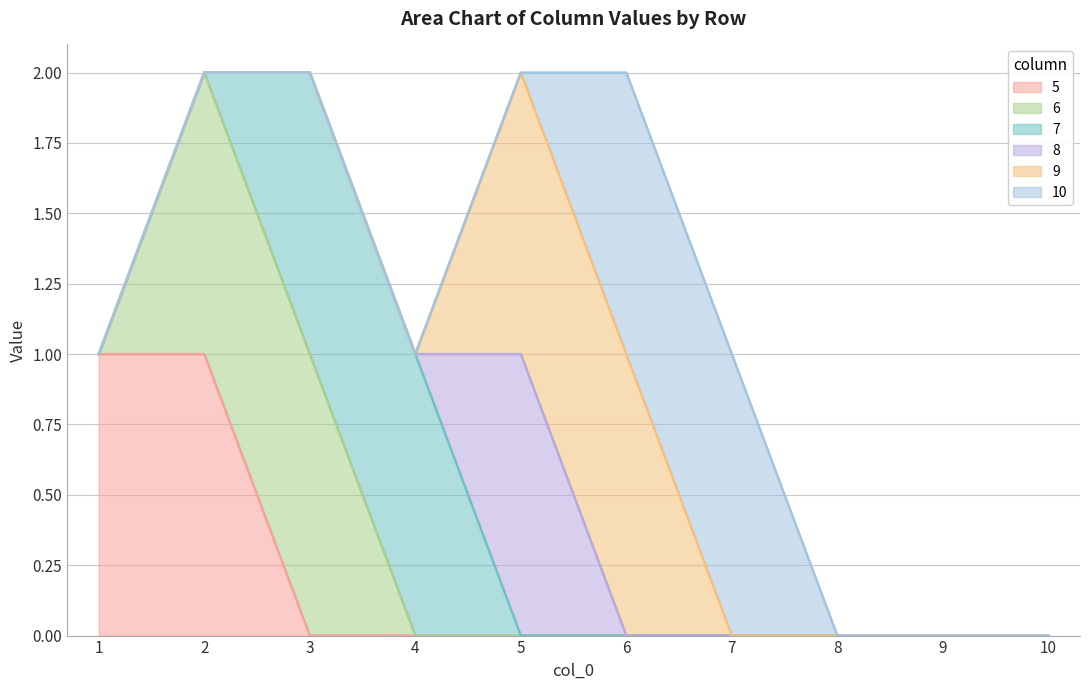

Reading left to right, what are all the values shown in this chart?

5: 1=1	2=1	3=0	4=0	5=0	6=0	7=0	8=0	9=0	10=0
6: 1=0	2=1	3=1	4=0	5=0	6=0	7=0	8=0	9=0	10=0
7: 1=0	2=0	3=1	4=1	5=0	6=0	7=0	8=0	9=0	10=0
8: 1=0	2=0	3=0	4=0	5=1	6=0	7=0	8=0	9=0	10=0
9: 1=0	2=0	3=0	4=0	5=1	6=1	7=0	8=0	9=0	10=0
10: 1=0	2=0	3=0	4=0	5=0	6=1	7=1	8=0	9=0	10=0